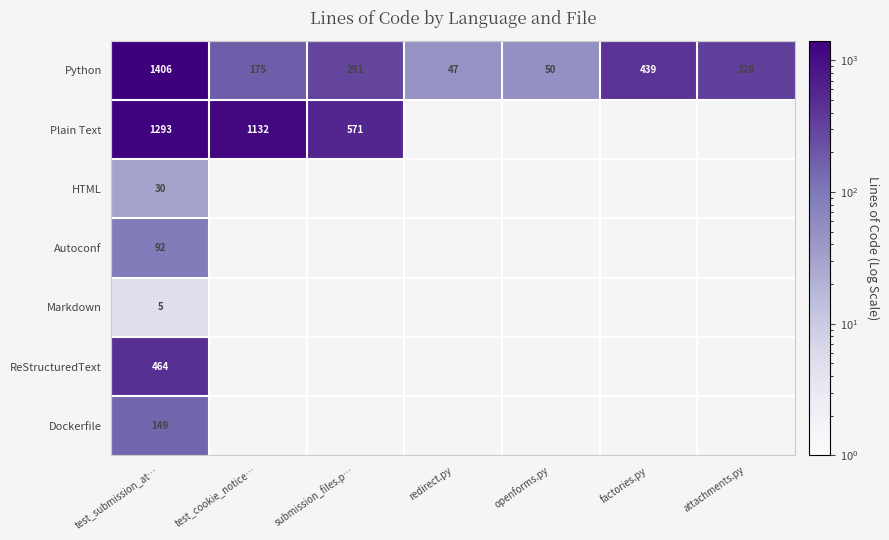

At which category is the sum across all series the highest?

test_submission_at…